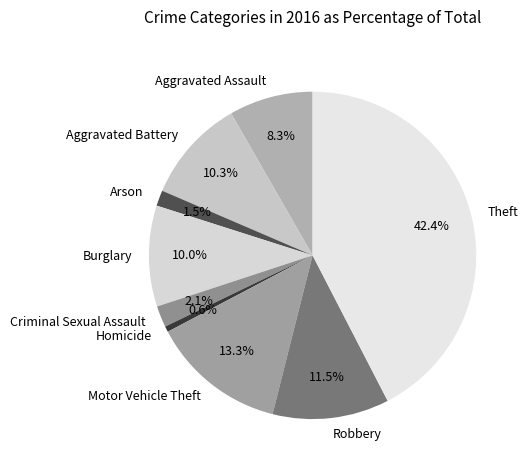

To the nearest percent, what is the difference between the Motor Vehicle Theft and Aggravated Assault slice percentages?

5%